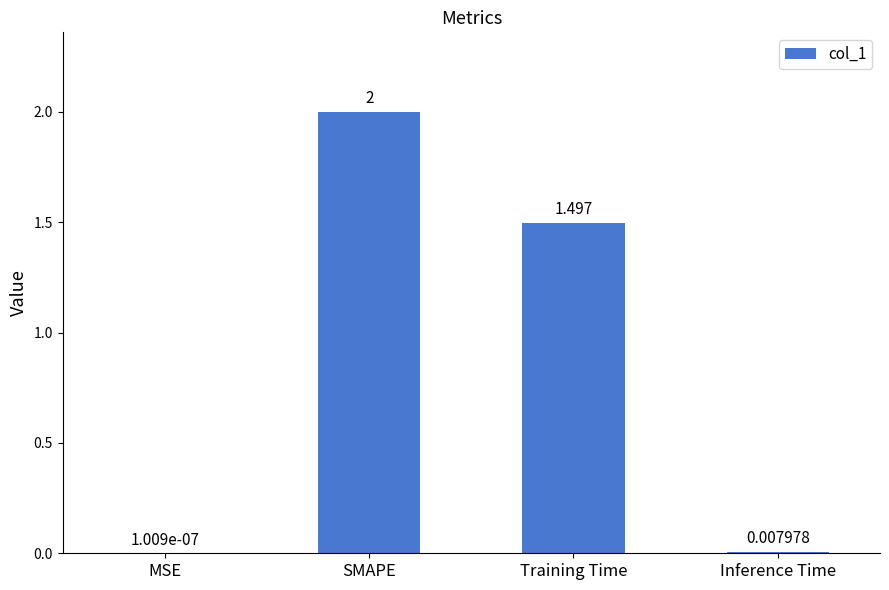

Which has a higher value, Training Time or SMAPE?

SMAPE